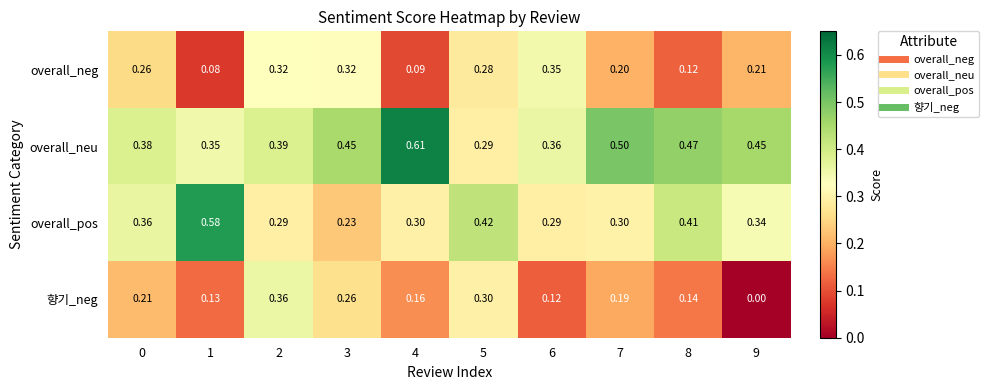

Rank the series by their average value, from lowest to highest.

향기_neg, overall_neg, overall_pos, overall_neu